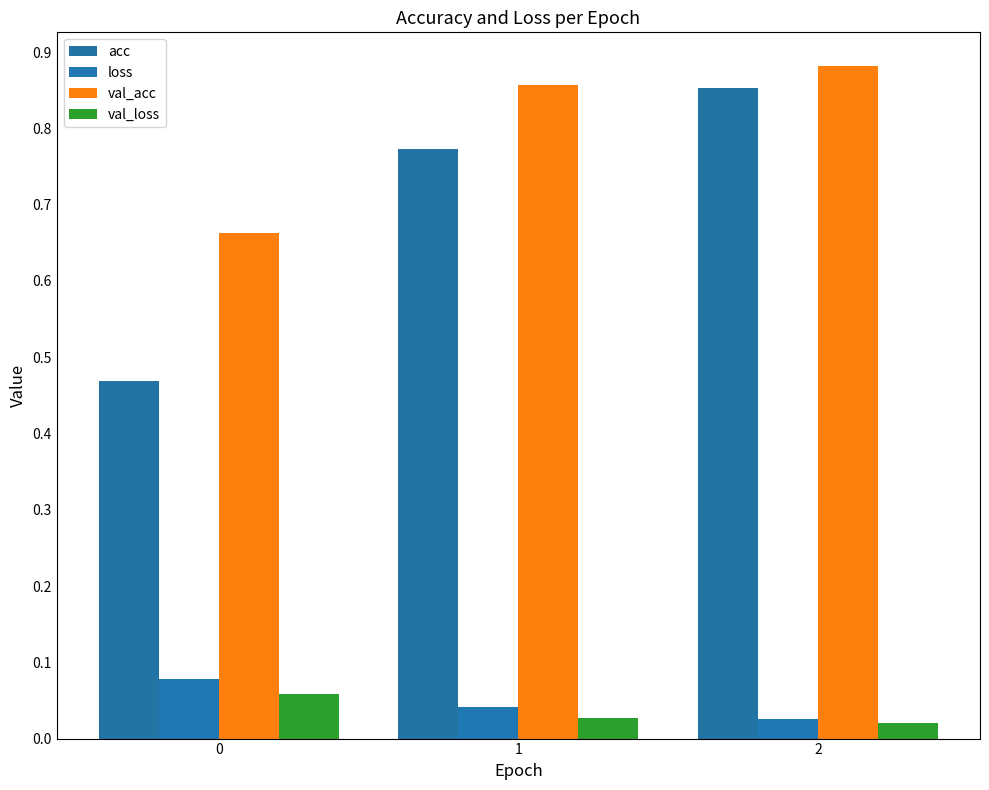

What is the total value across all series at 2?

1.8